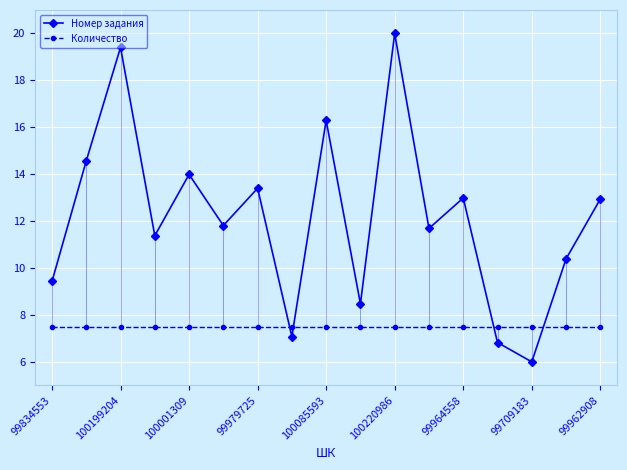

What is the difference between the maximum and minimum values in the Номер задания series?

14.0